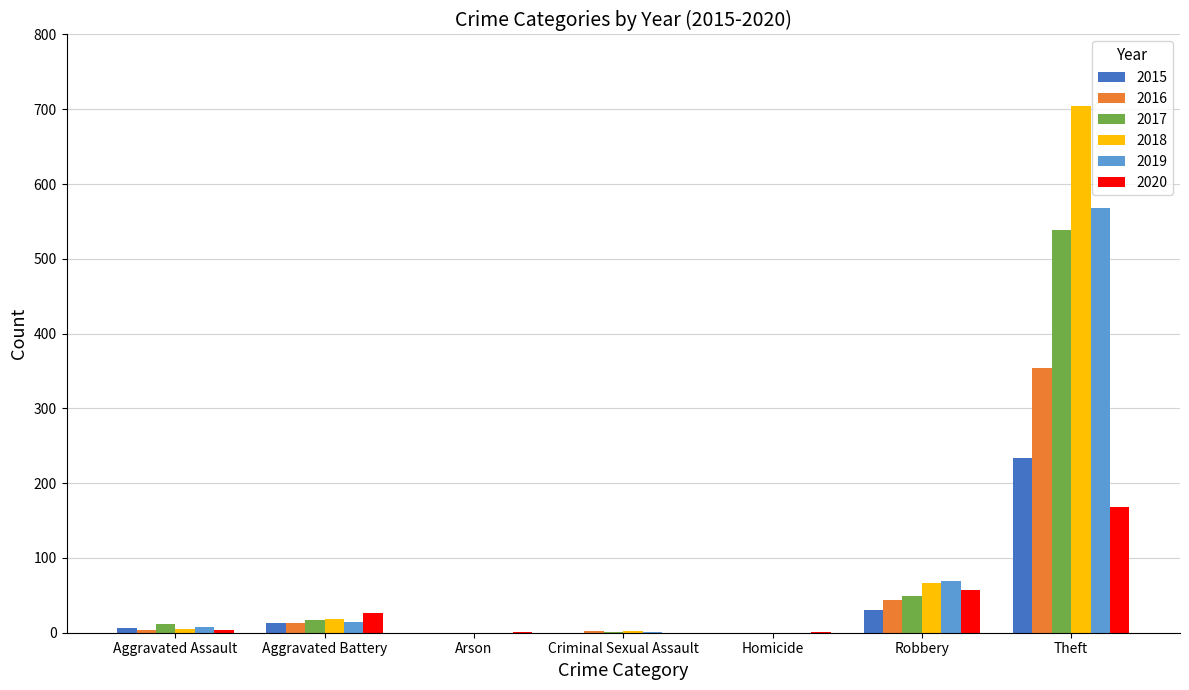

Which series has the widest spread of values?

2018